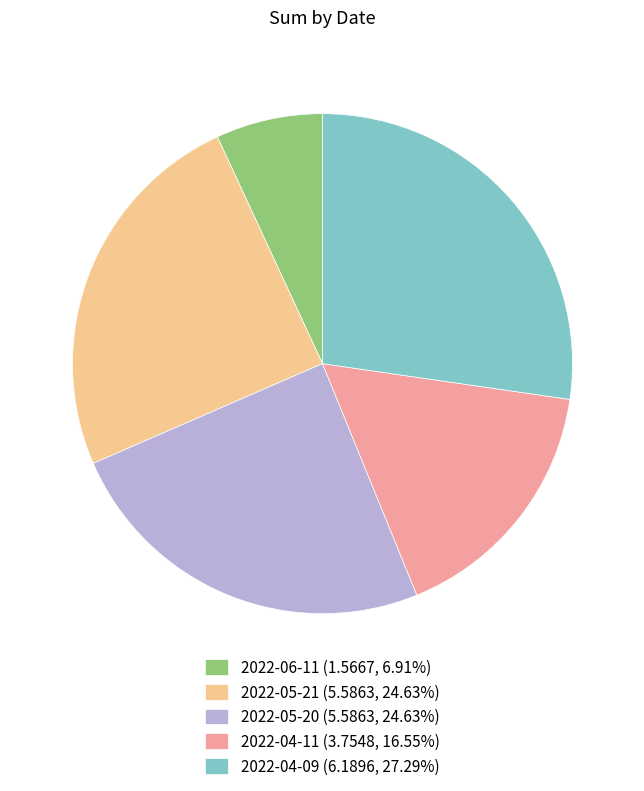

Which slice is the largest?

2022-04-09